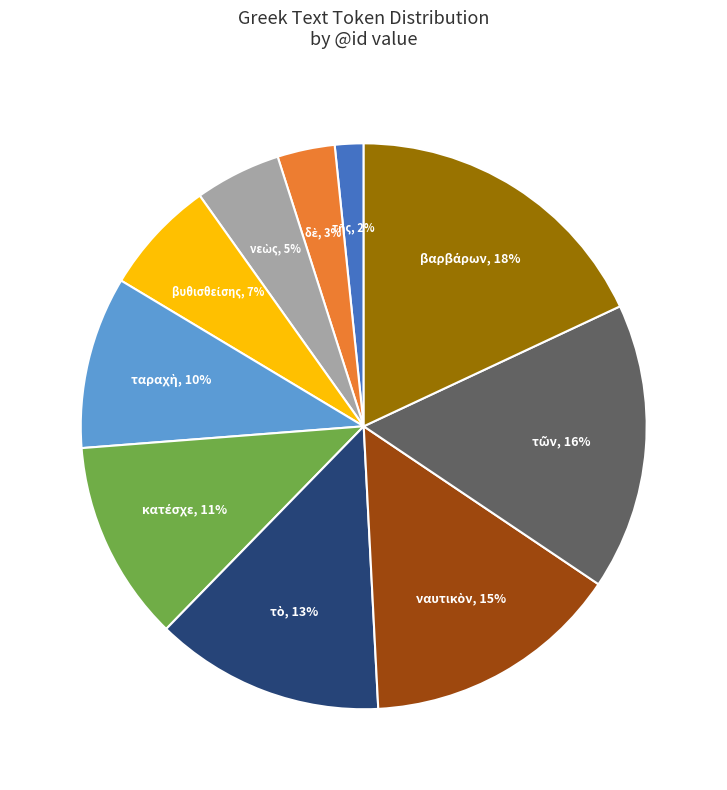

To the nearest percent, what is the difference between the largest and smallest slice percentages?

16%